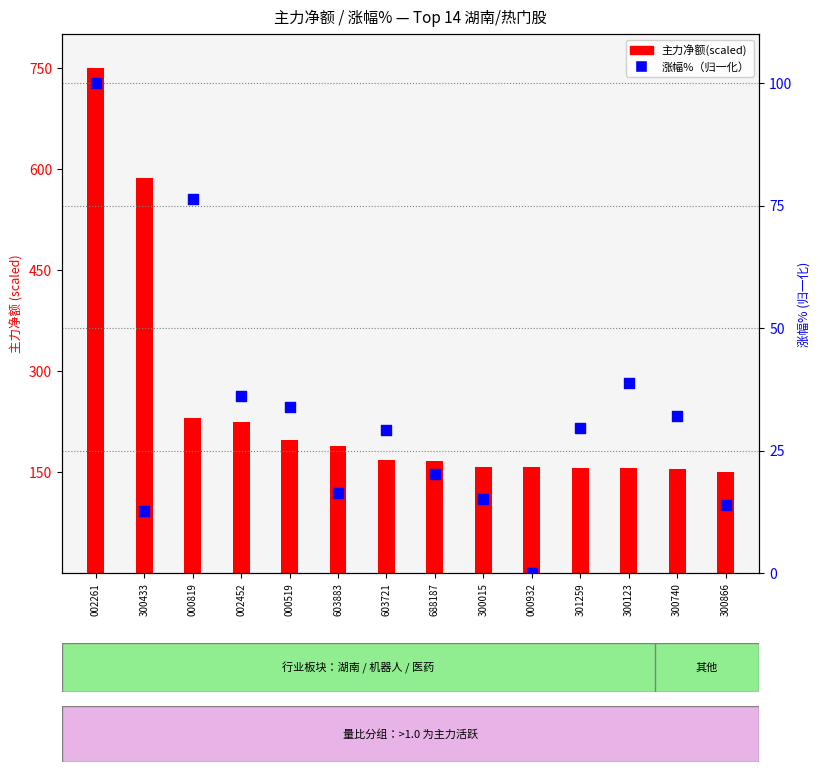

At how many categories does at least one series exceed 514?

2